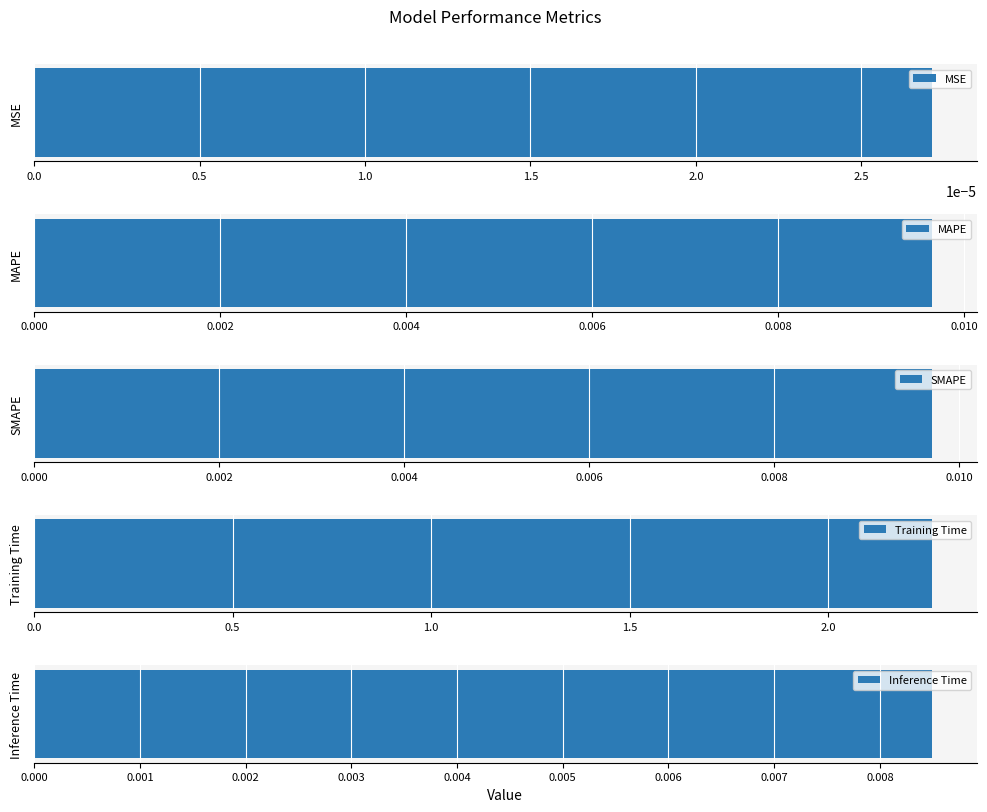

Reading left to right, what are all the values shown in this chart?

0.0	0.0	0.0	2.3	0.0